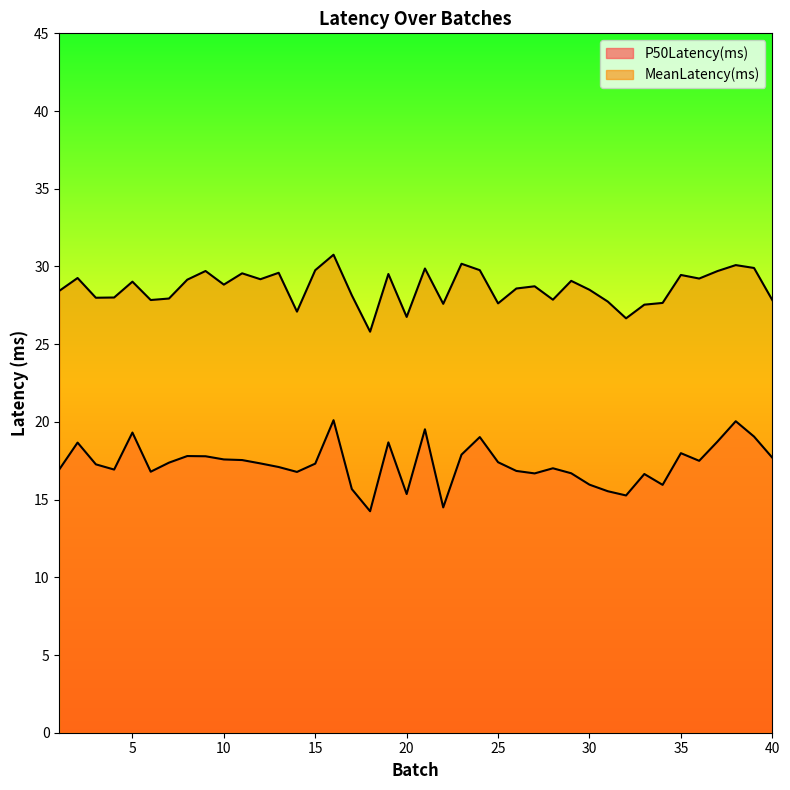

What is the sum of the P50Latency(ms) values at 33 and 27?

33.3